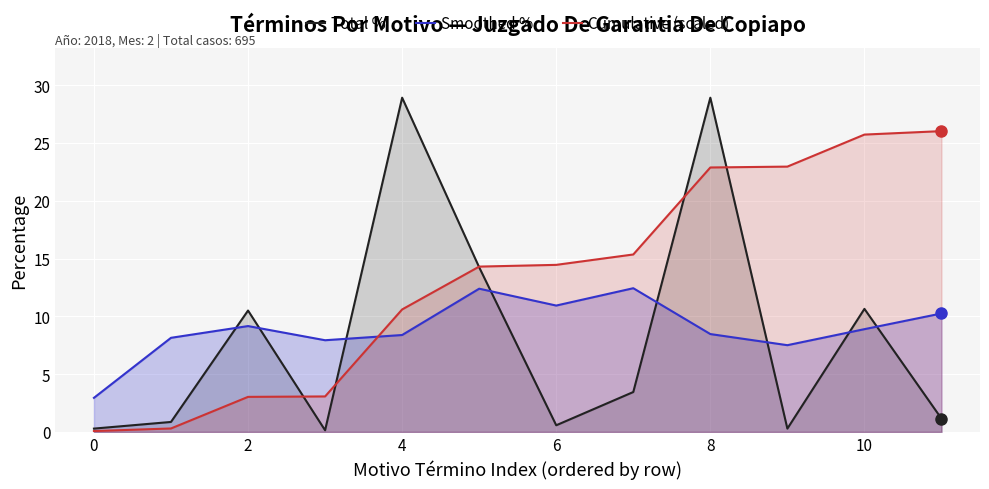

What is the difference between the highest and lowest values at 6?

13.9